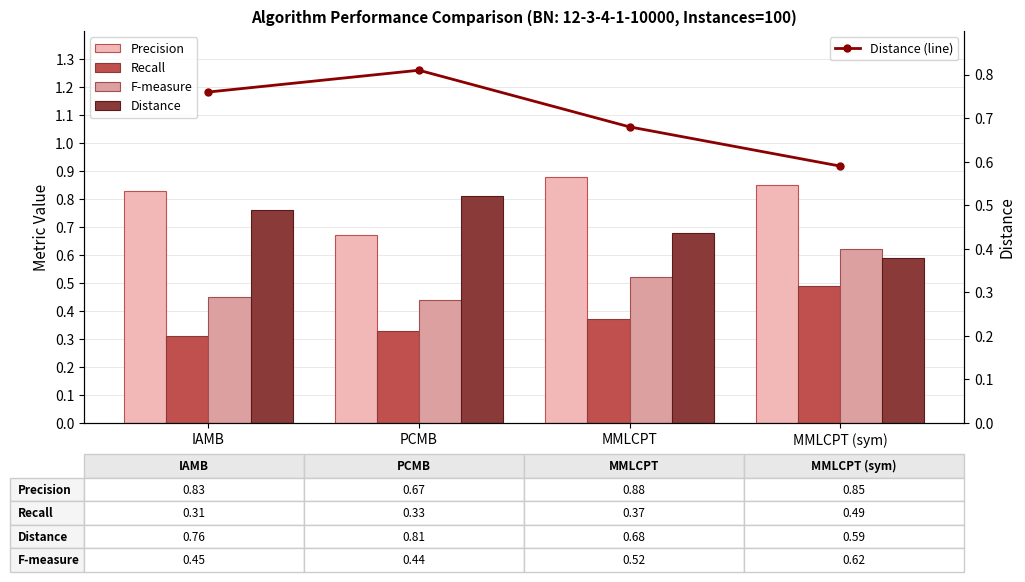

At how many categories does at least one series exceed 0?

4